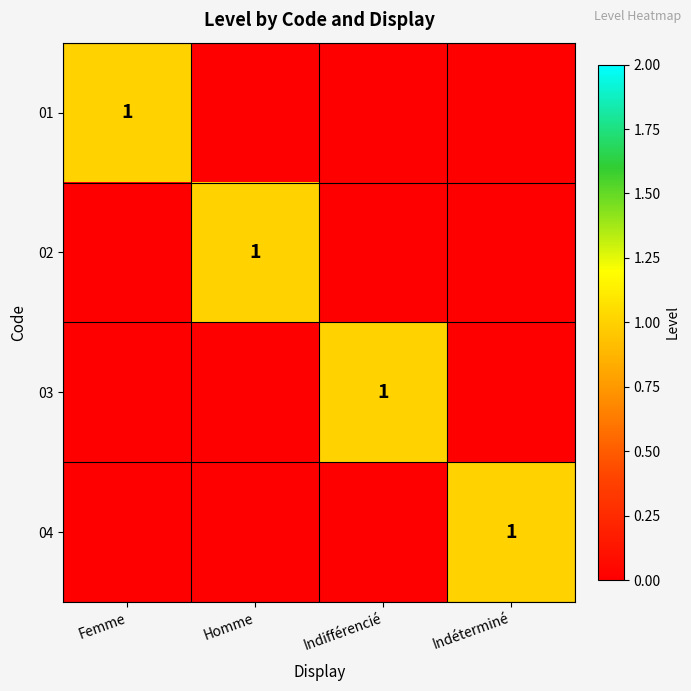

At how many categories does at least one series exceed 0?

4